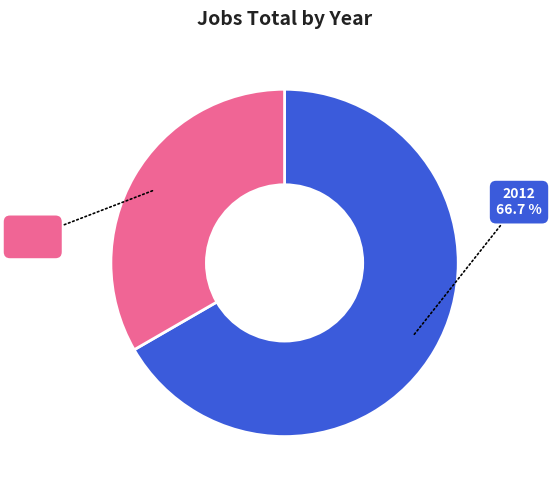

What portion of the pie excludes 2013?

66.7%